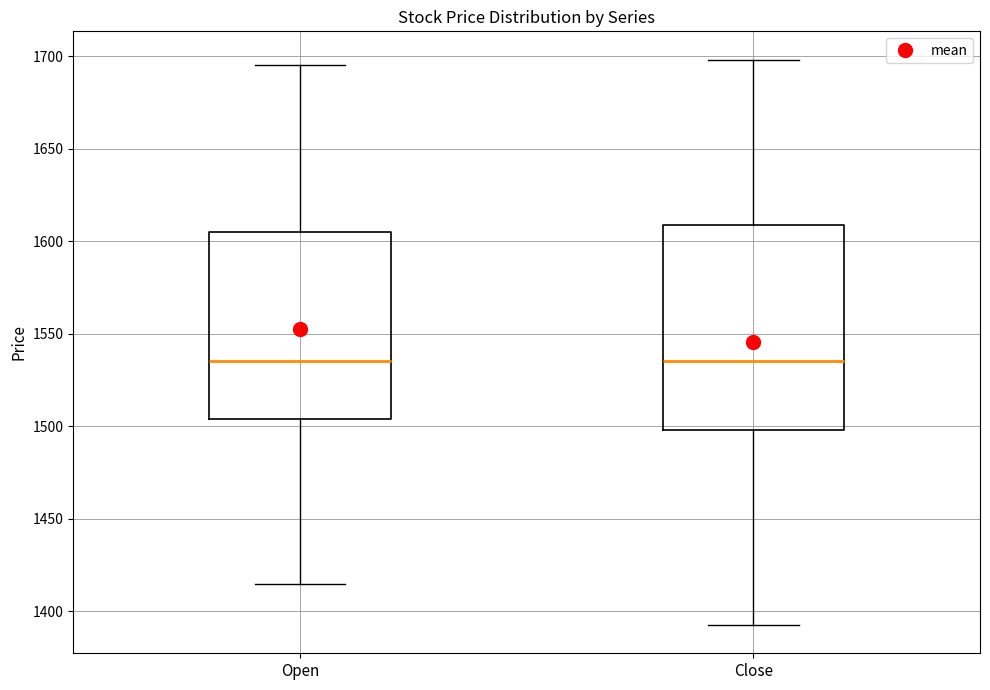

Where does the lower whisker of the box for Open end on the y-axis? The values are not printed on the chart, so give them approximately, as read against the axis.

1415